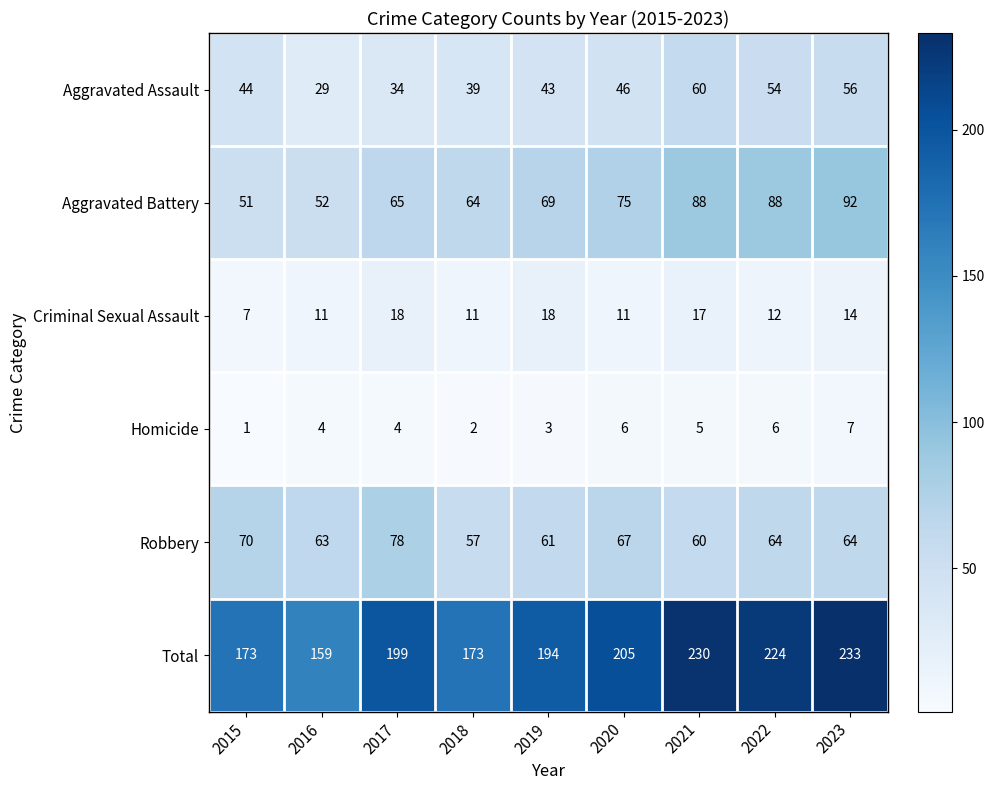

What is the difference between the Aggravated Battery values at 2023 and 2015?

41